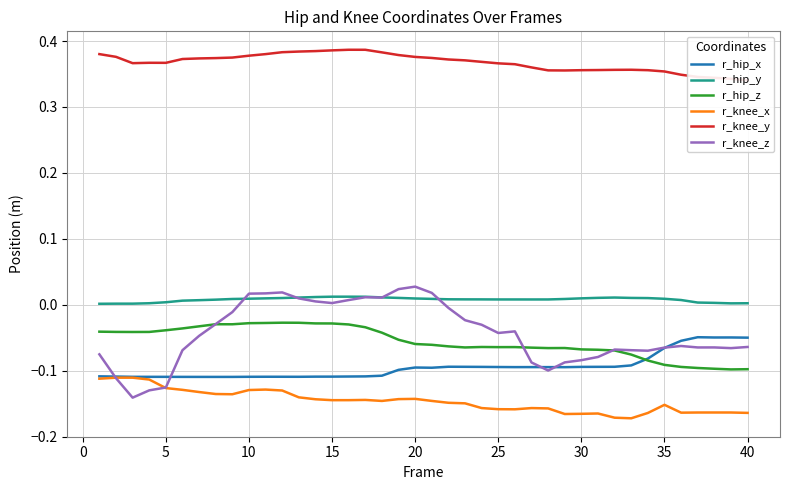

What are all the series names shown in the legend?

r_hip_x, r_hip_y, r_hip_z, r_knee_x, r_knee_y, r_knee_z